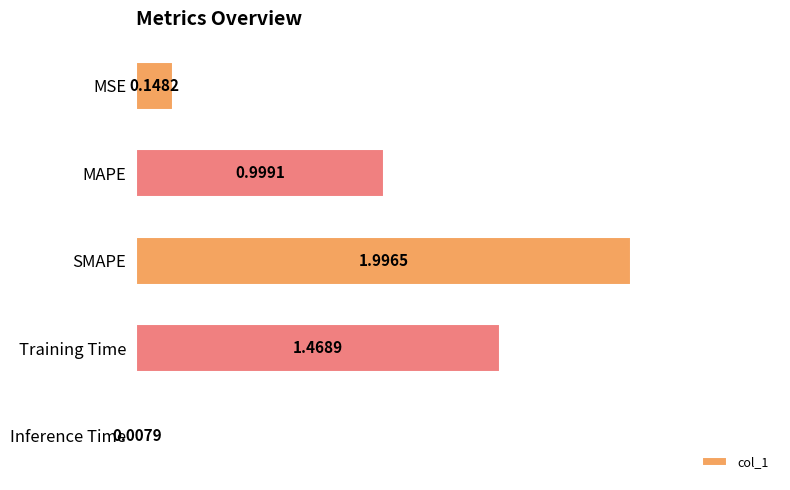

Between MSE and Training Time, which is larger?

Training Time